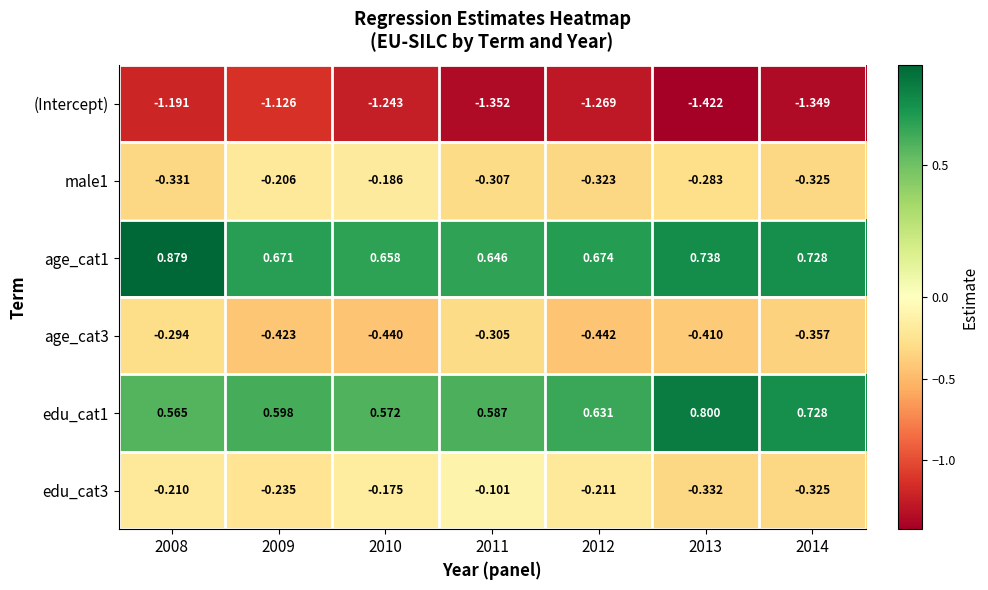

Which series has the widest spread of values?

(Intercept)